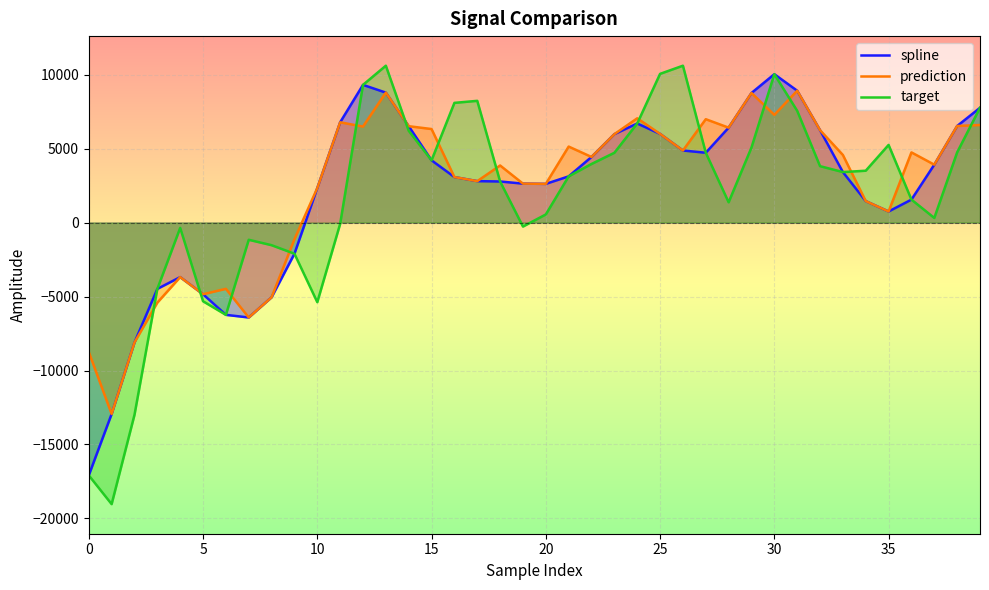

Rank the series by their average value, from lowest to highest.

target, spline, prediction